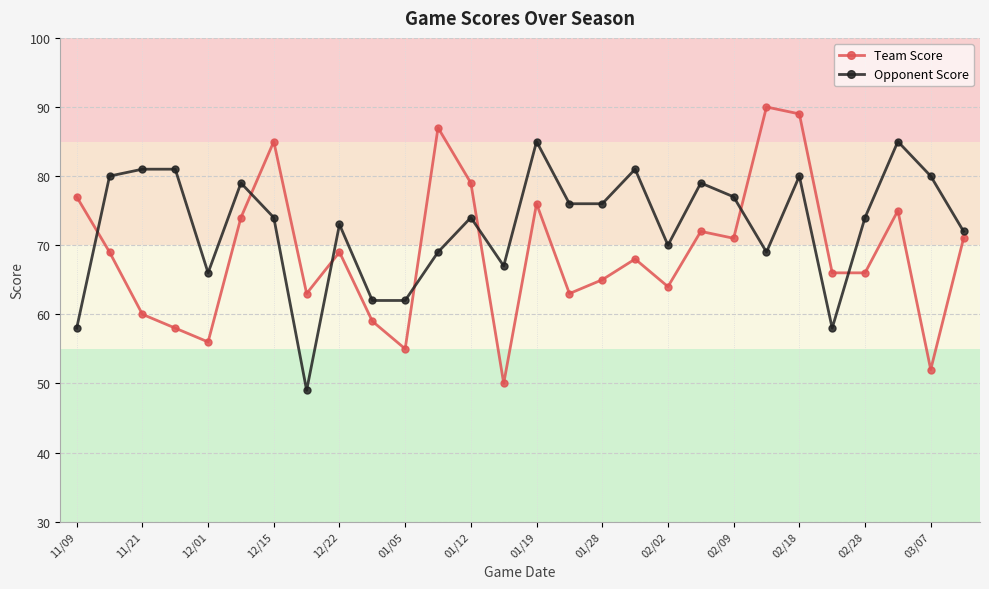

Which series has the largest total across all categories?

Opponent Score